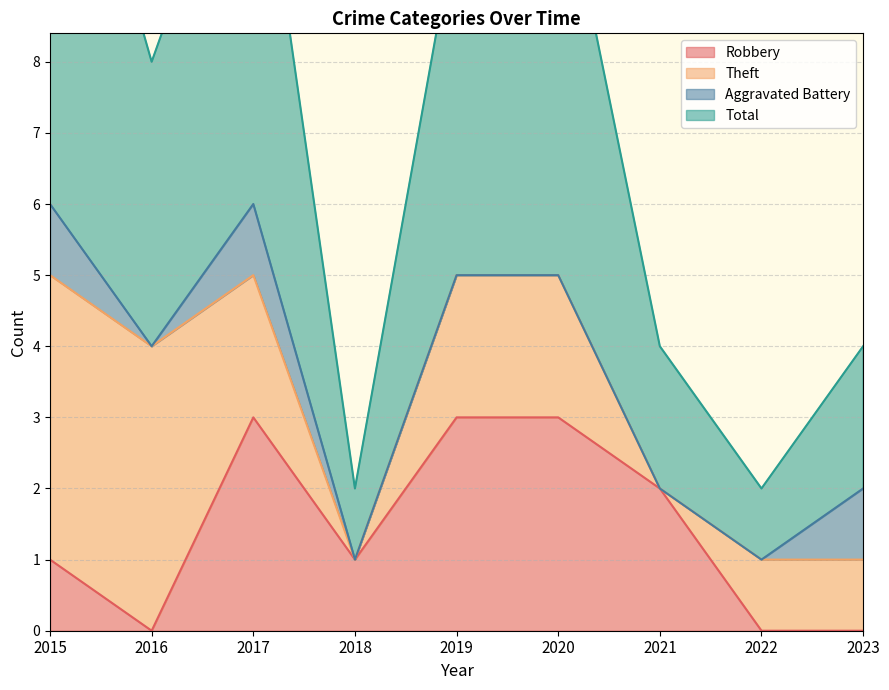

At which category does the chart reach its minimum across all series?

2016